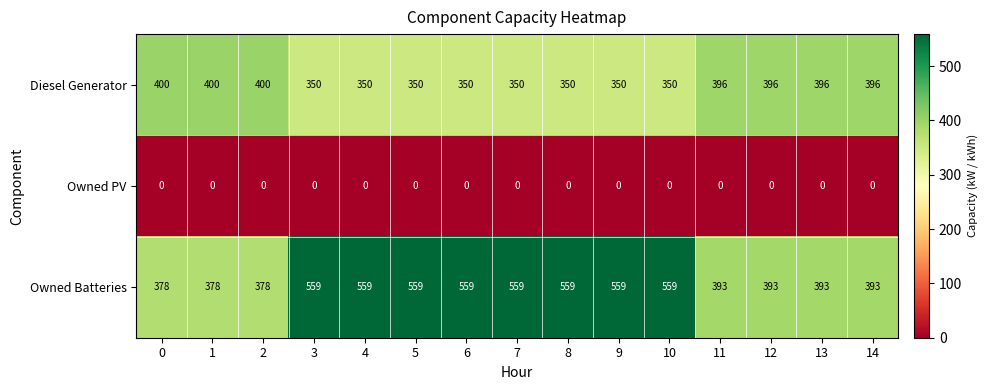

What is the spread (max minus min) of values at 5?

559